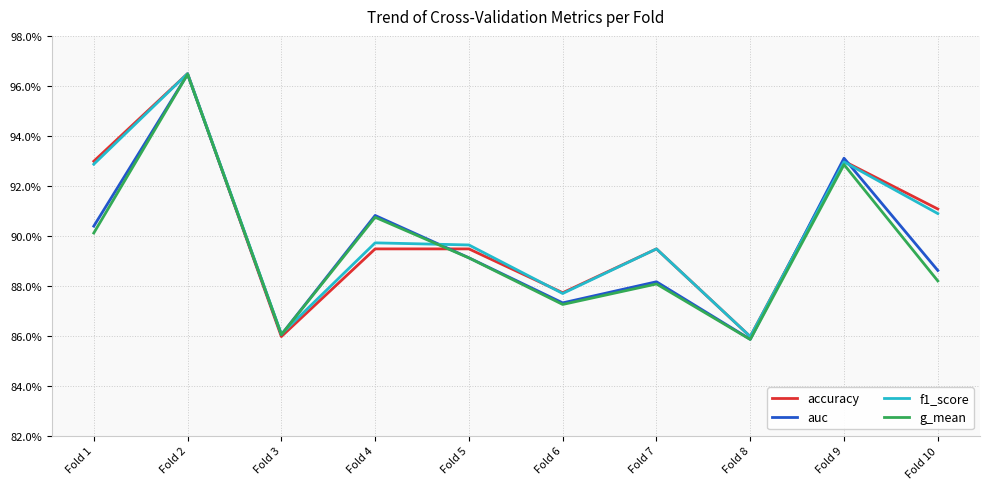

The g_mean series shows 0.6 at Fold 1. True or false?

False